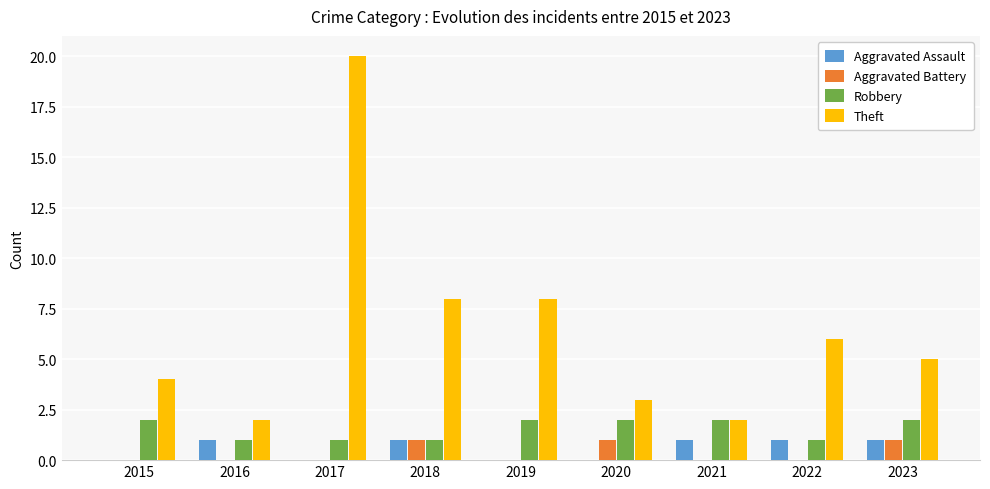

What is the difference between the Aggravated Assault values at 2023 and 2017?

1